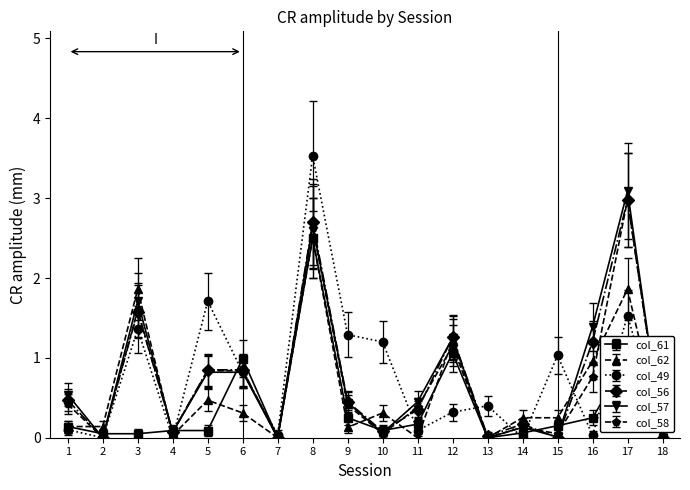

What is the total value across all series at 8?

16.5